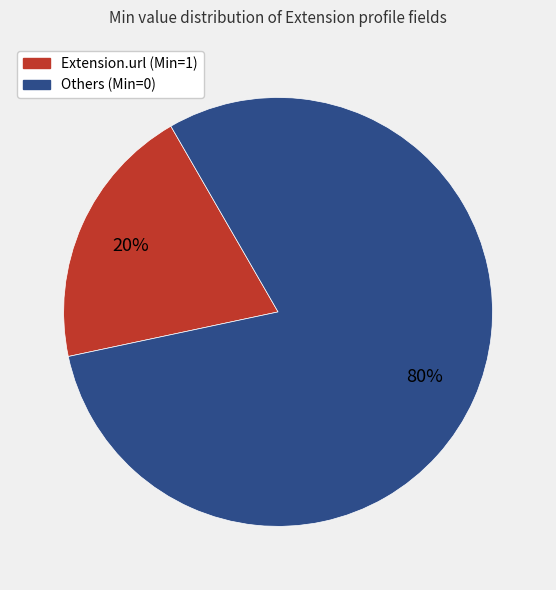

Is there any slice that represents more than half of the pie?

Yes